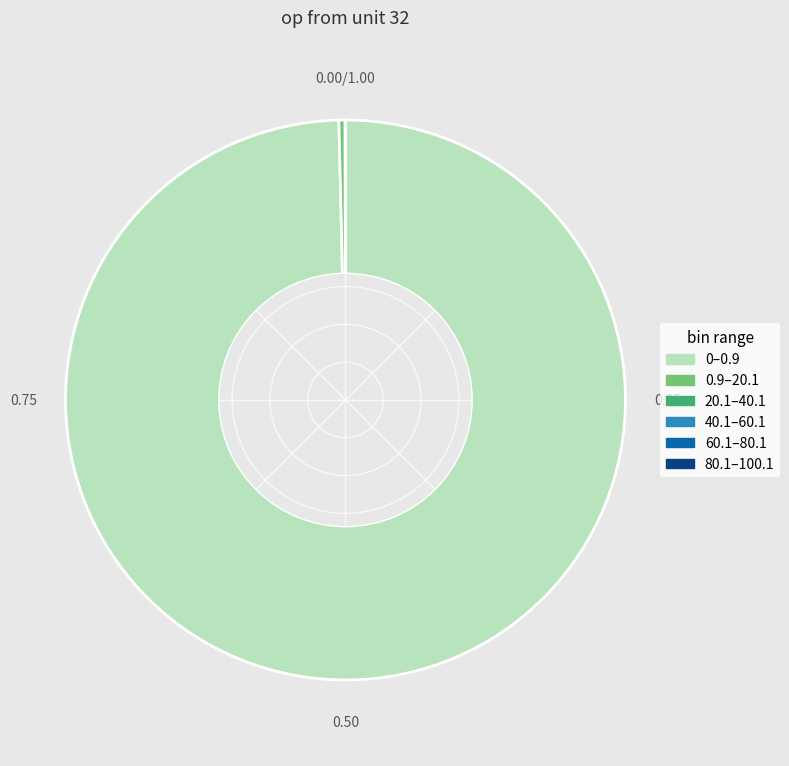

Does any single category account for the majority?

Yes